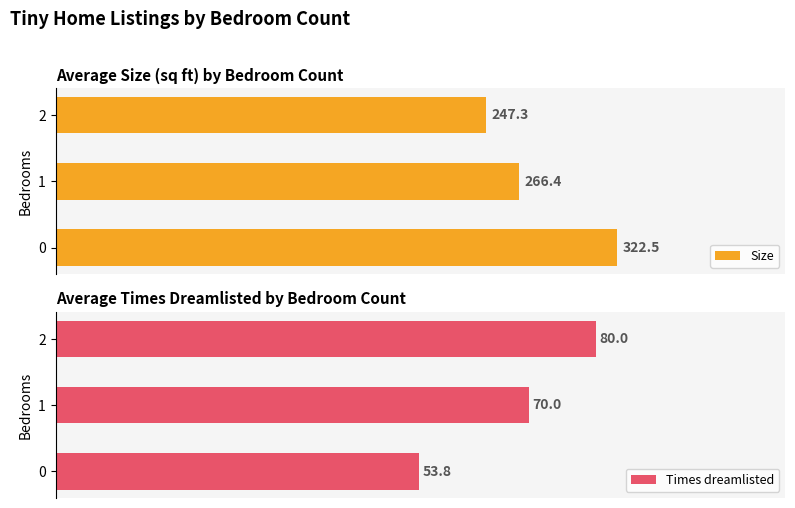

What is the difference between the highest and lowest values at 1?

196.4